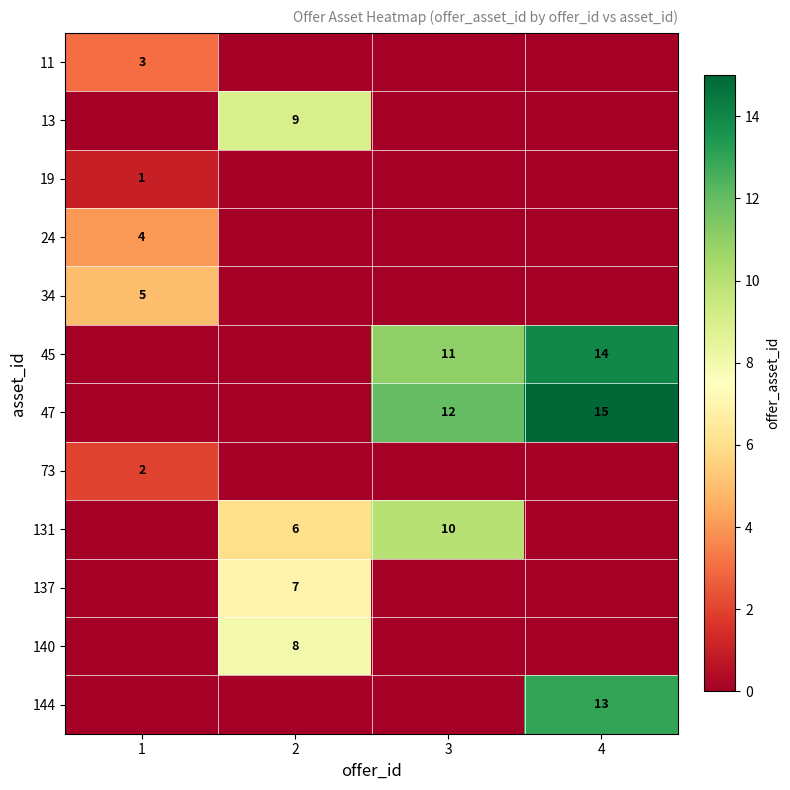

Is it true that 47 equals 15 at 4?

True